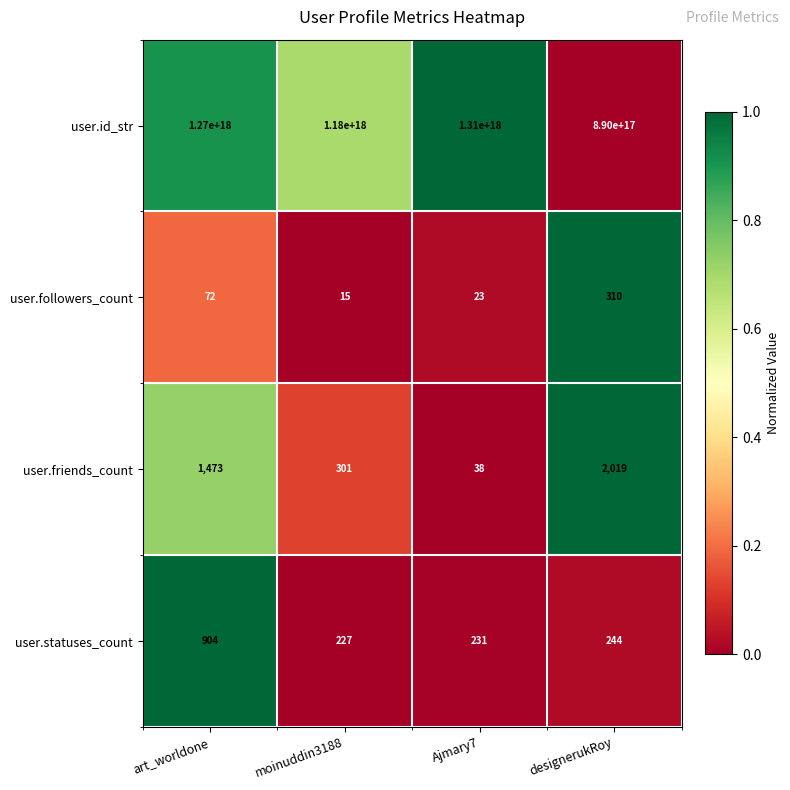

Between art_worldone and Ajmary7, which series saw the biggest shift?

user.id_str